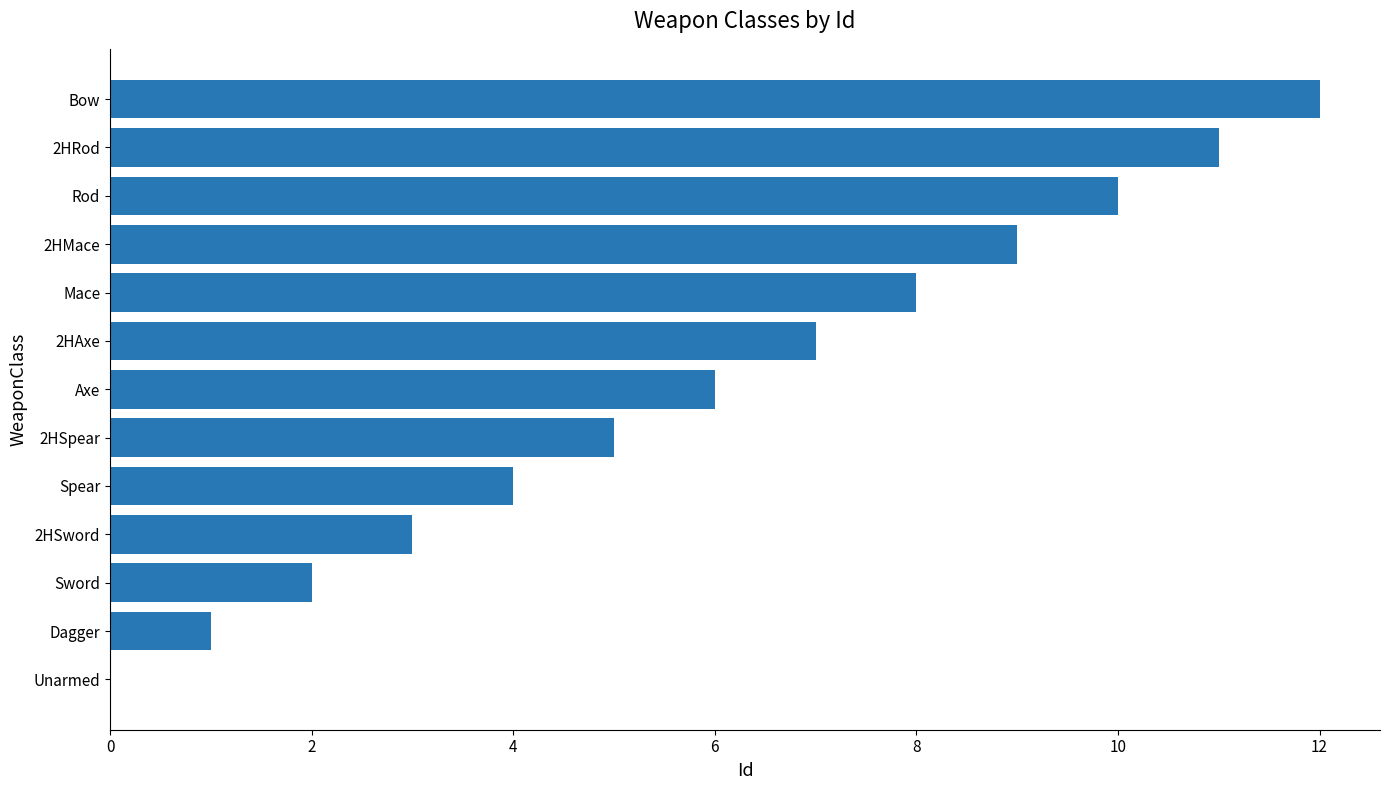

What is the sum of the values at Rod and Bow?

22